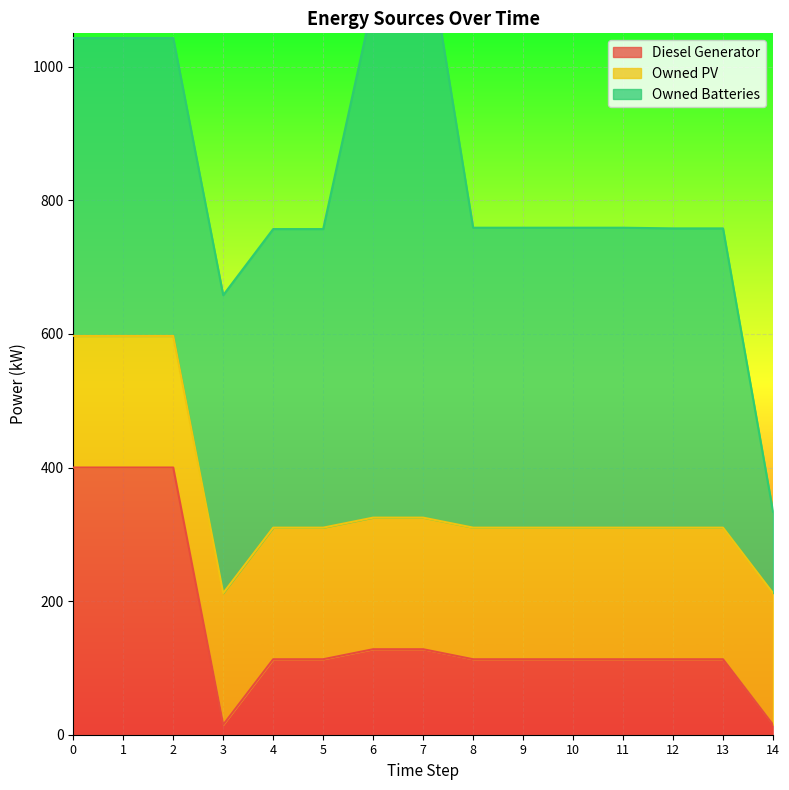

True or false: Owned Batteries has a value of 190 at 14.

False